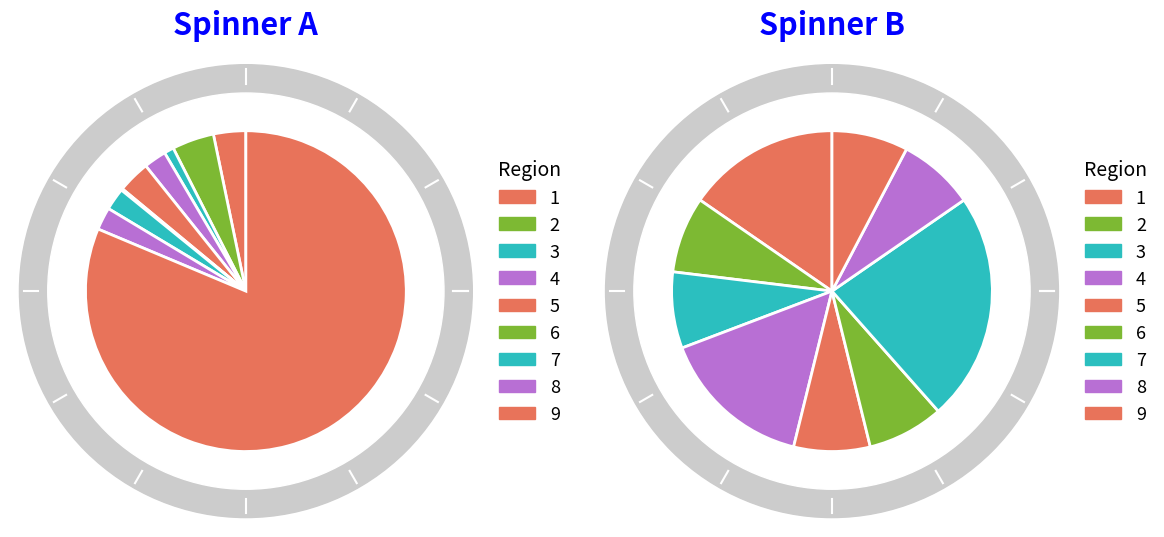

Do 9 and 4 together represent more than half of the pie?

Yes